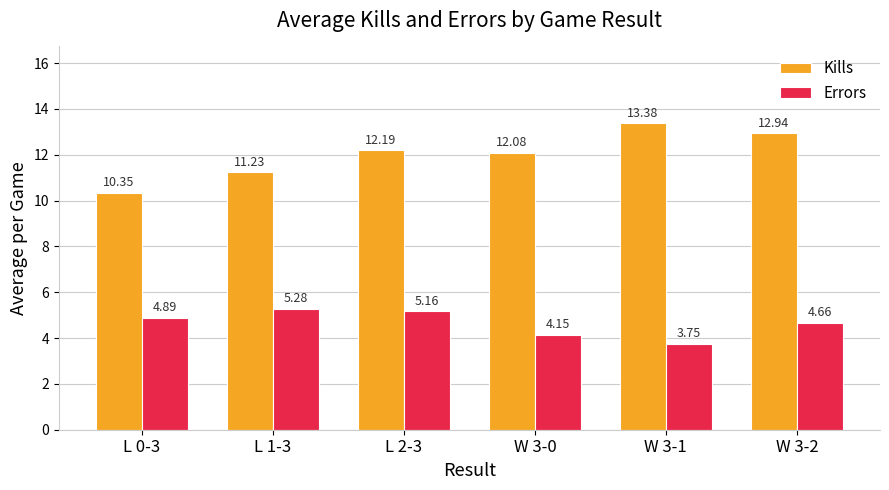

List the series in order of their overall mean, lowest first.

Errors, Kills